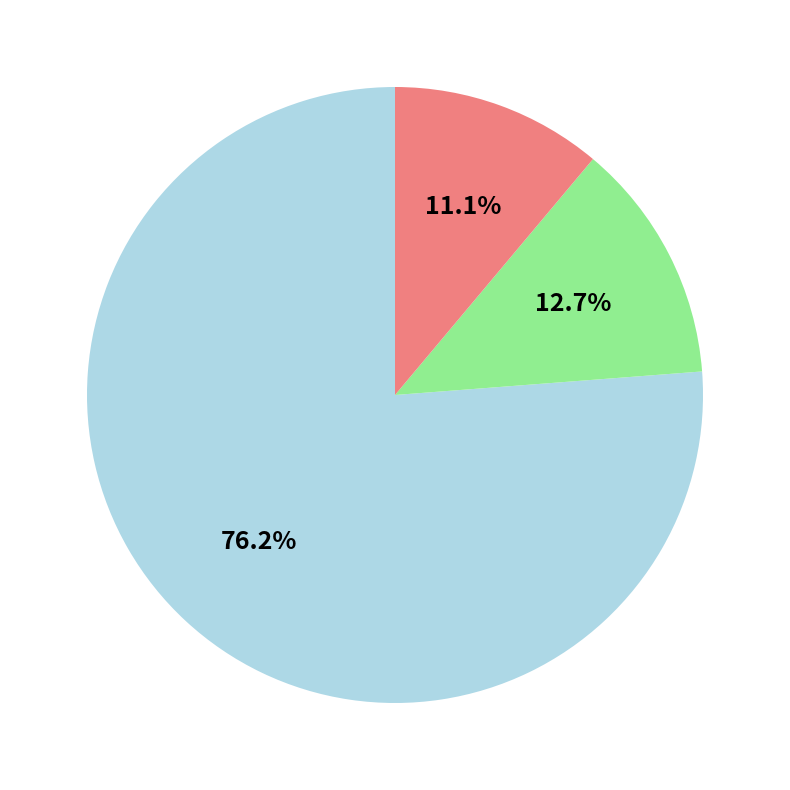

Does any single category account for the majority?

Yes